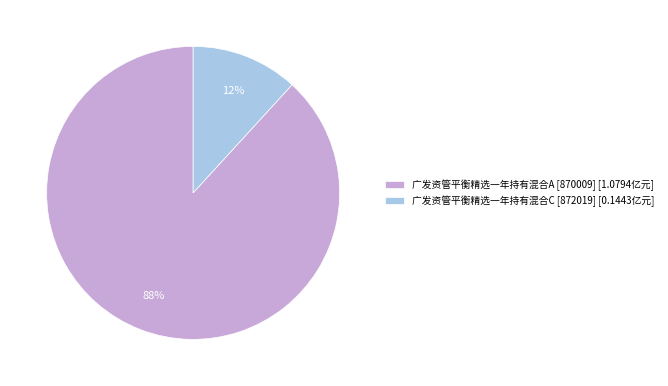

Do 广发资管平衡精选一年持有混合C [872019] [0.1443亿元] and 广发资管平衡精选一年持有混合A [870009] [1.0794亿元] together represent more than half of the pie?

Yes